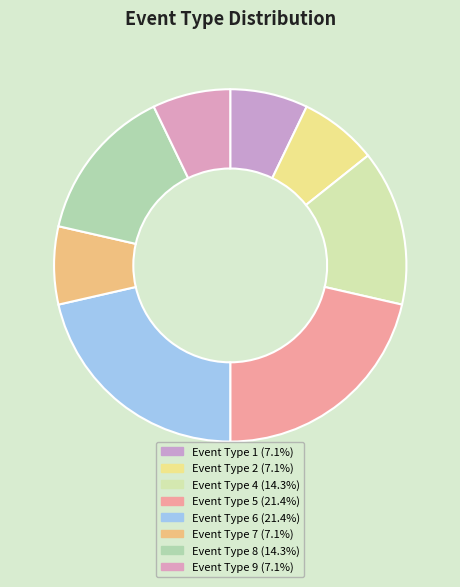

How many segments does this pie chart have?

8